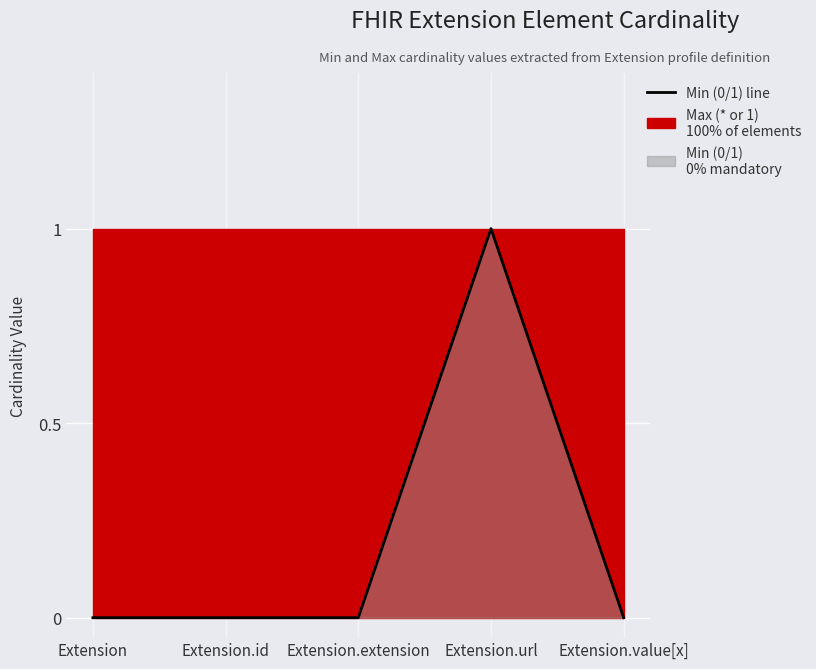

How many data points does each series have?

5